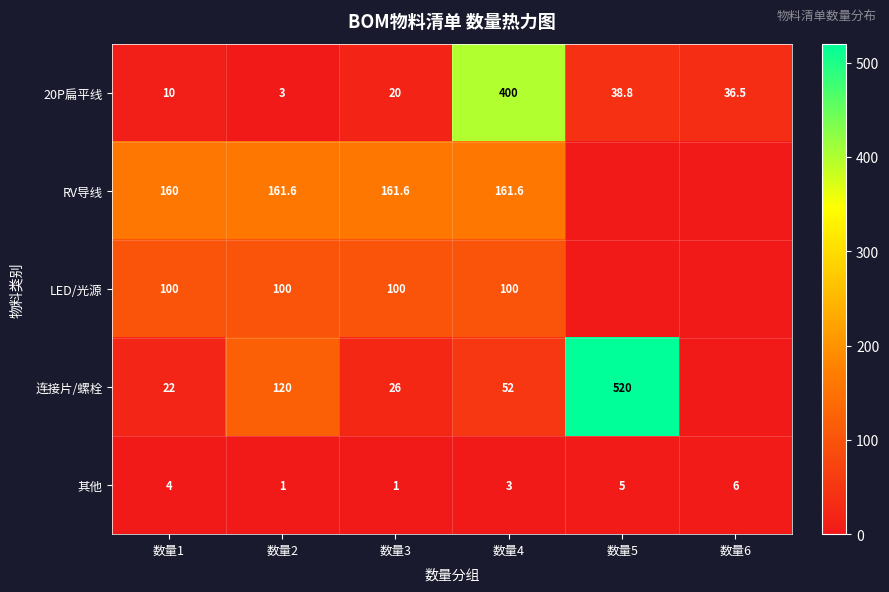

Is the value of RV导线 at 数量3 greater than the value of LED/光源 at 数量3?

Yes